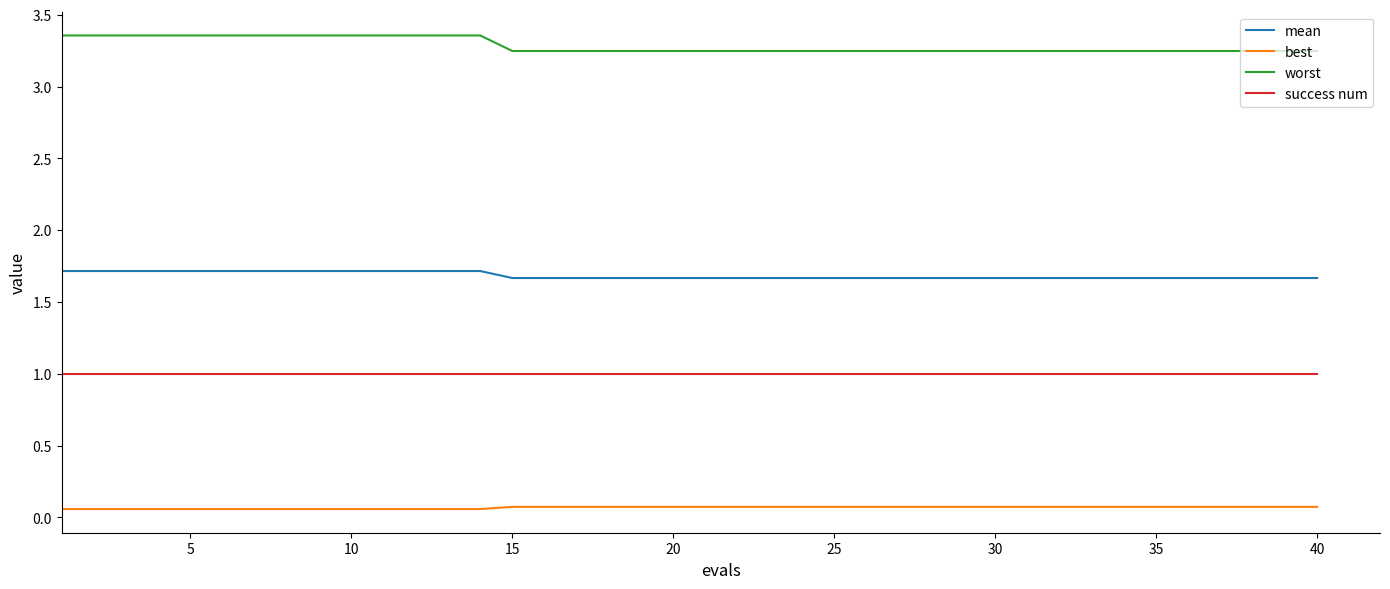

At how many categories does at least one series exceed 2?

40